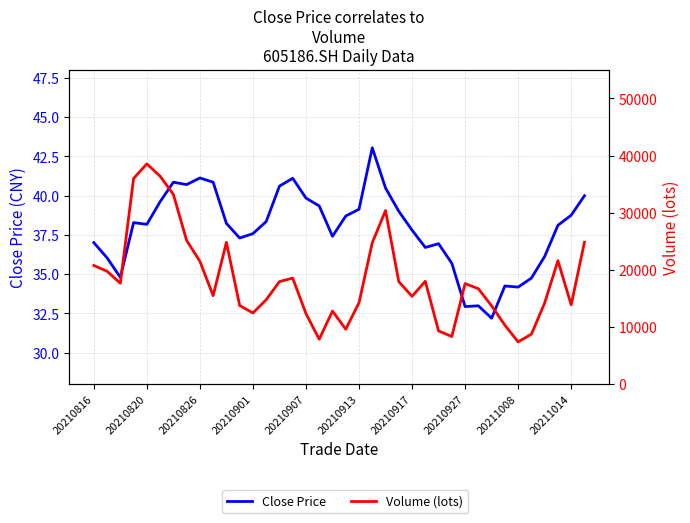

At which label is Close Price closest to 37?

20210816